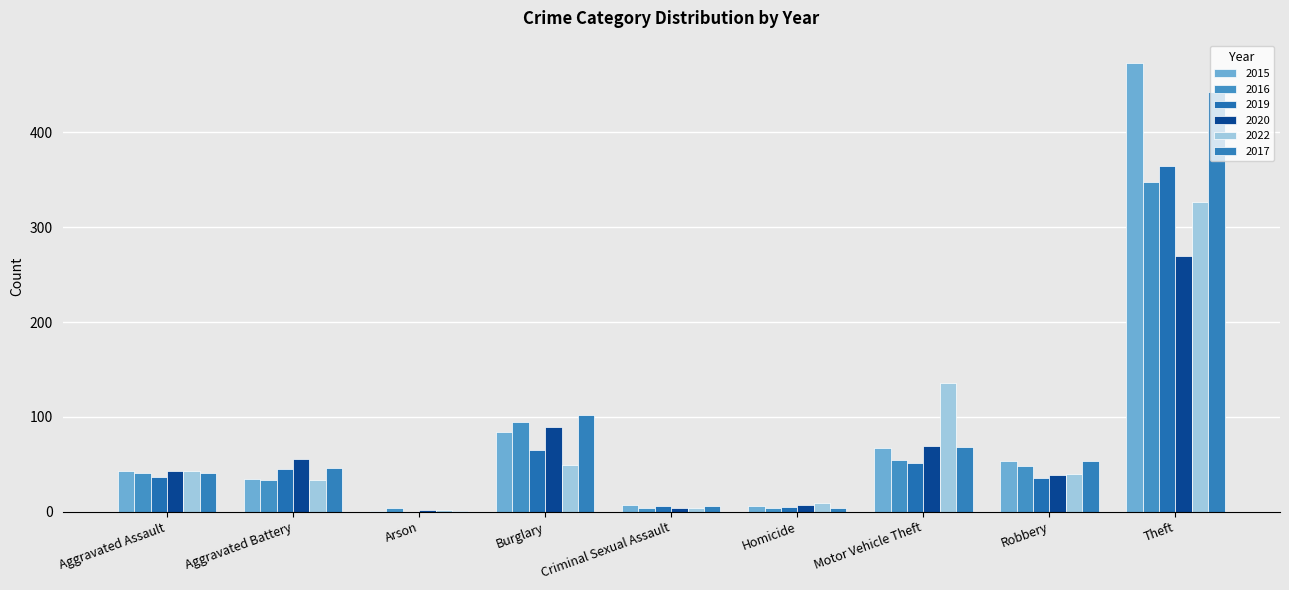

Rank the series at Theft from highest to lowest value.

2015, 2017, 2019, 2016, 2022, 2020